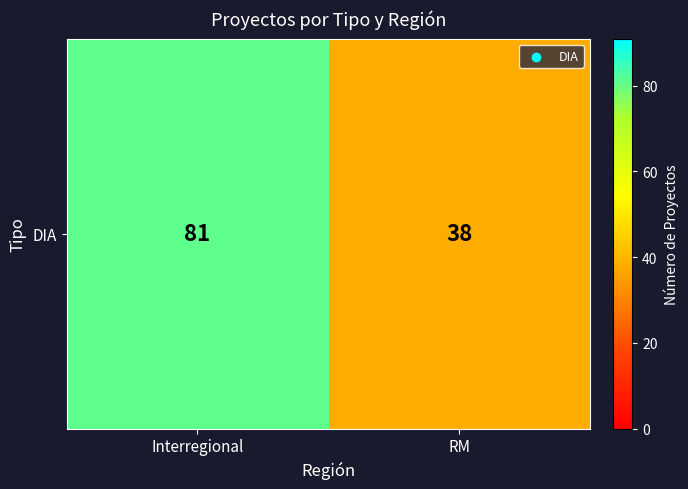

Count the number of categories in the chart.

2